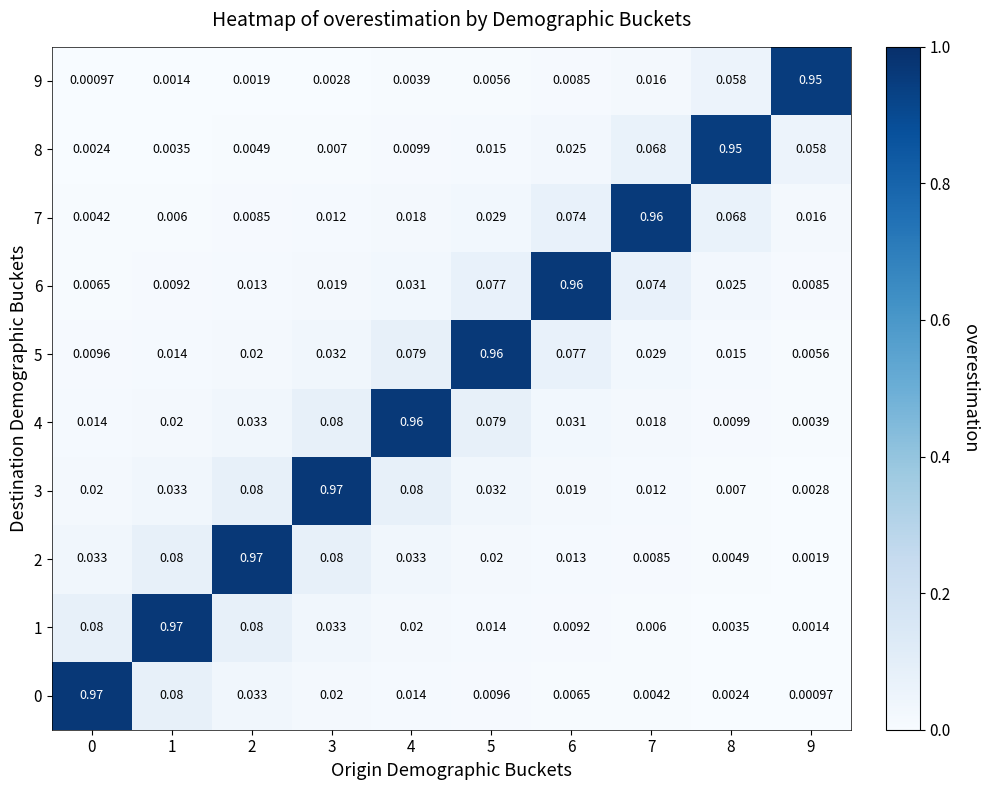

At how many categories does at least one series exceed 0?

10